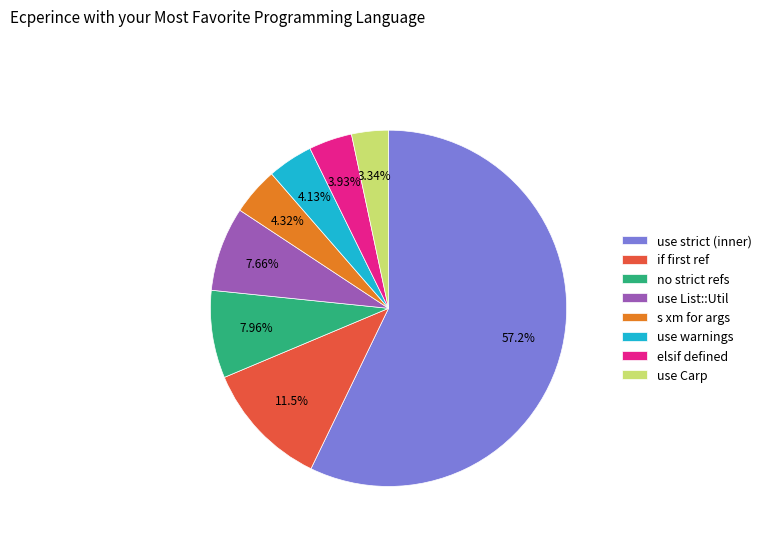

Between elsif defined and use strict (inner), which is larger?

use strict (inner)